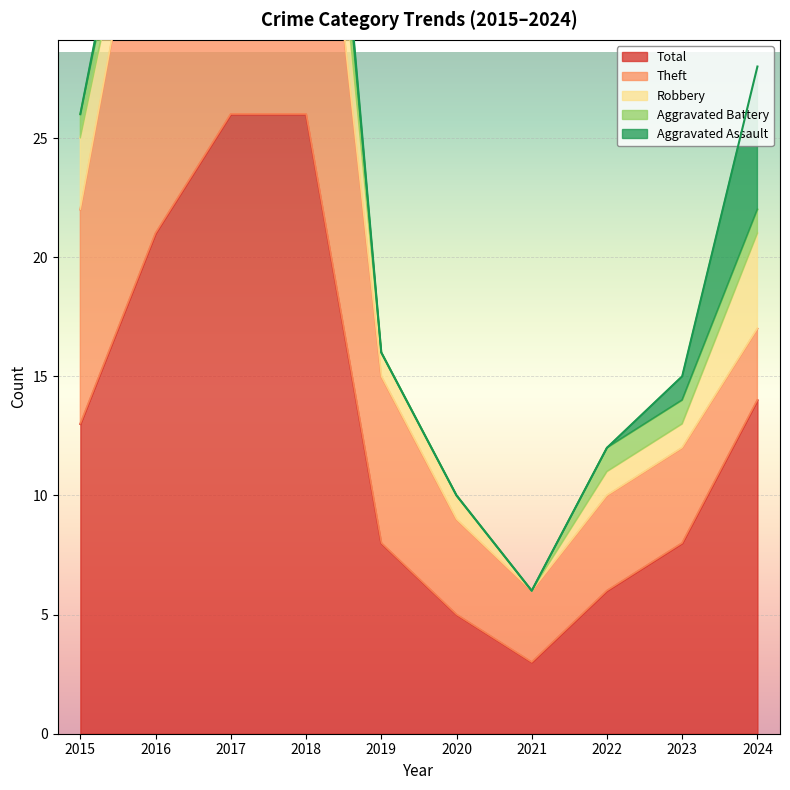

Where is Aggravated Battery nearest to the value 1?

2015